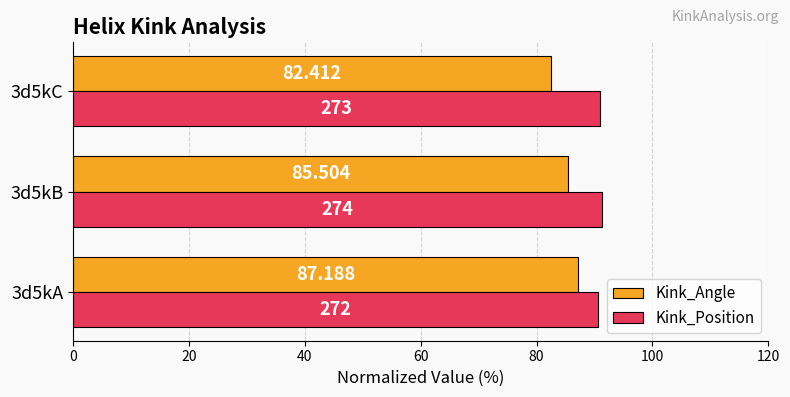

How many distinct data groups are displayed?

2